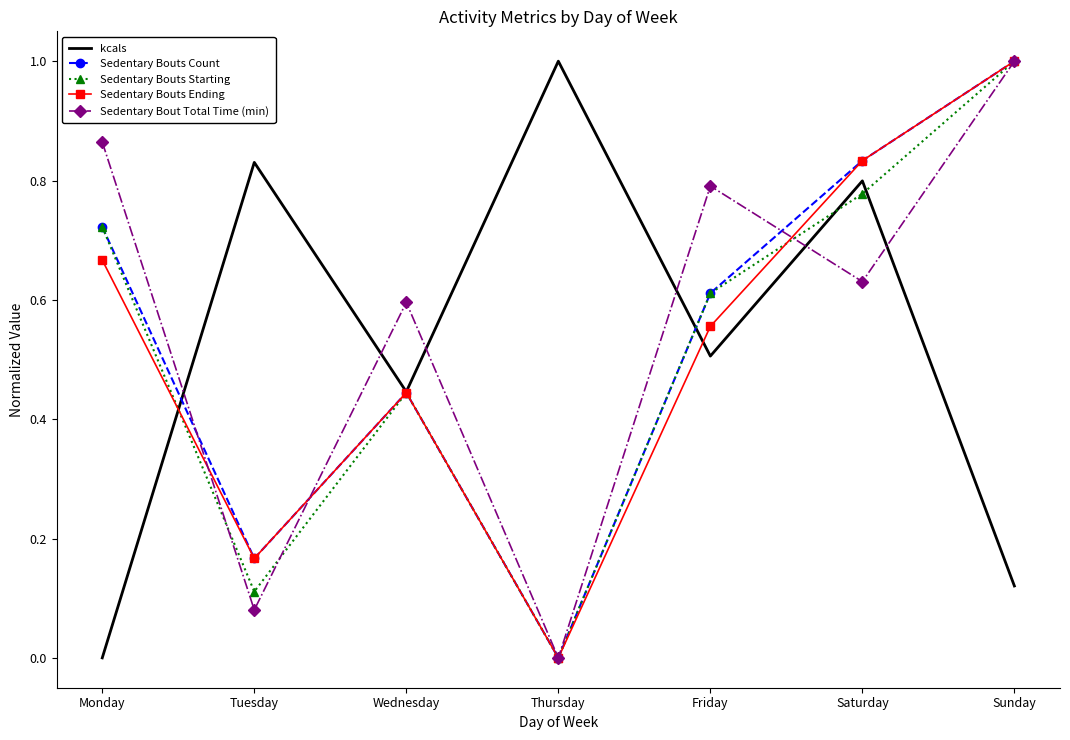

Rank the categories by Sedentary Bouts Ending value from highest to lowest.

Sunday, Saturday, Monday, Friday, Wednesday, Tuesday, Thursday